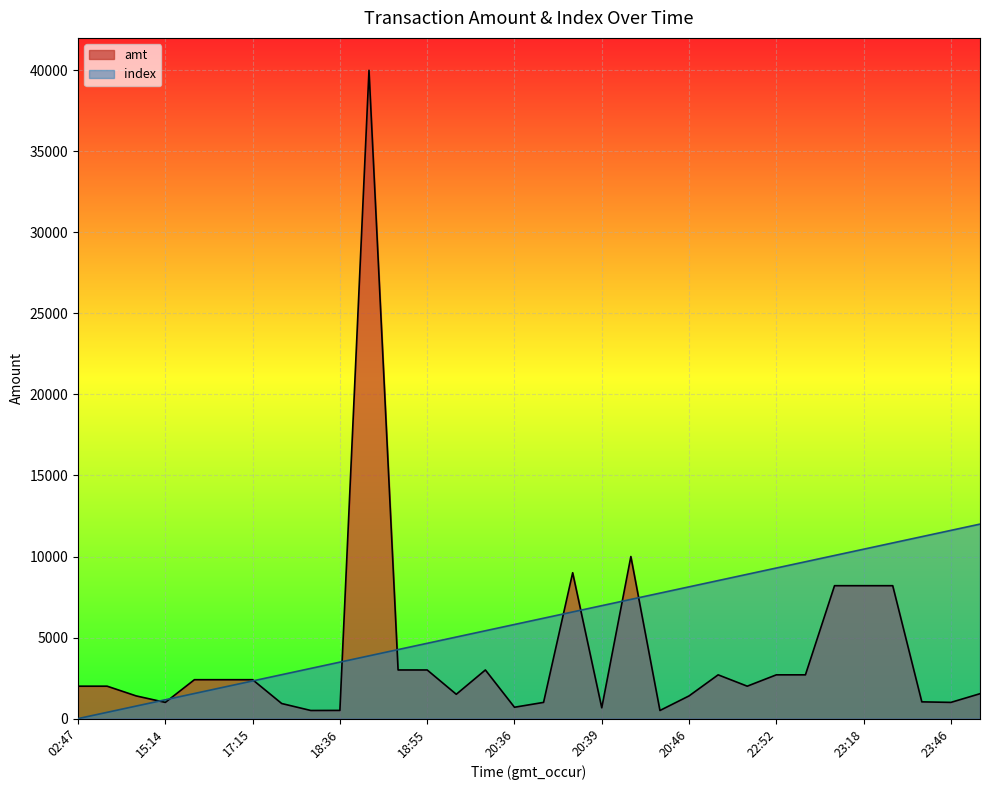

Which series has the largest range (max minus min)?

amt